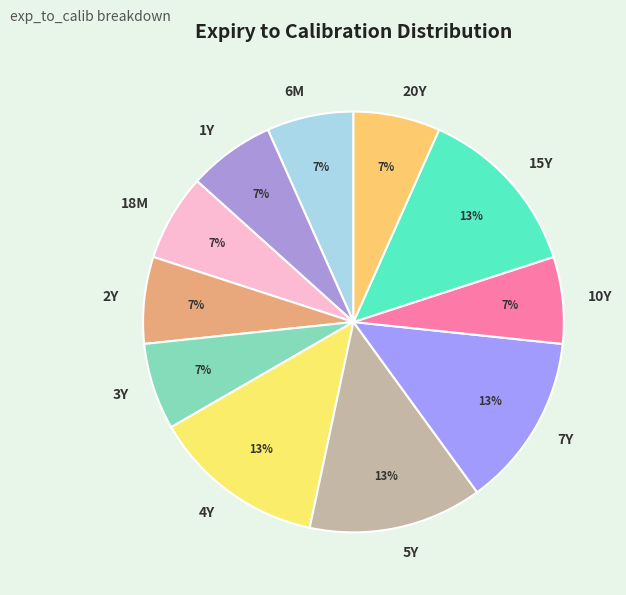

Is it true that 15Y is 13% of the pie?

True